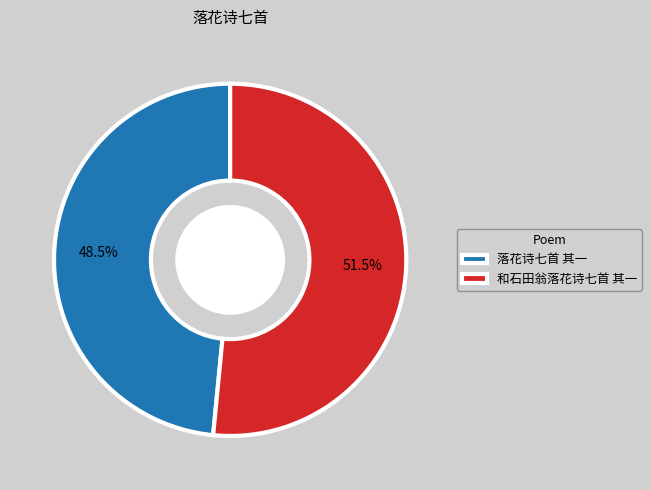

What is the smallest slice in the pie chart?

落花诗七首 其一